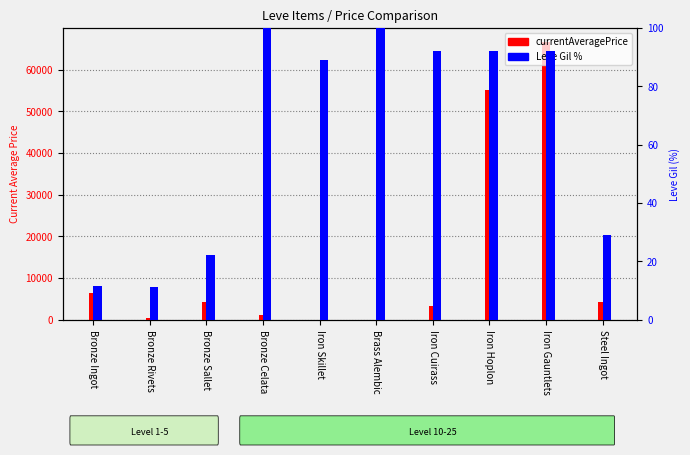

How many data points in currentAveragePrice are less than 4201?

5